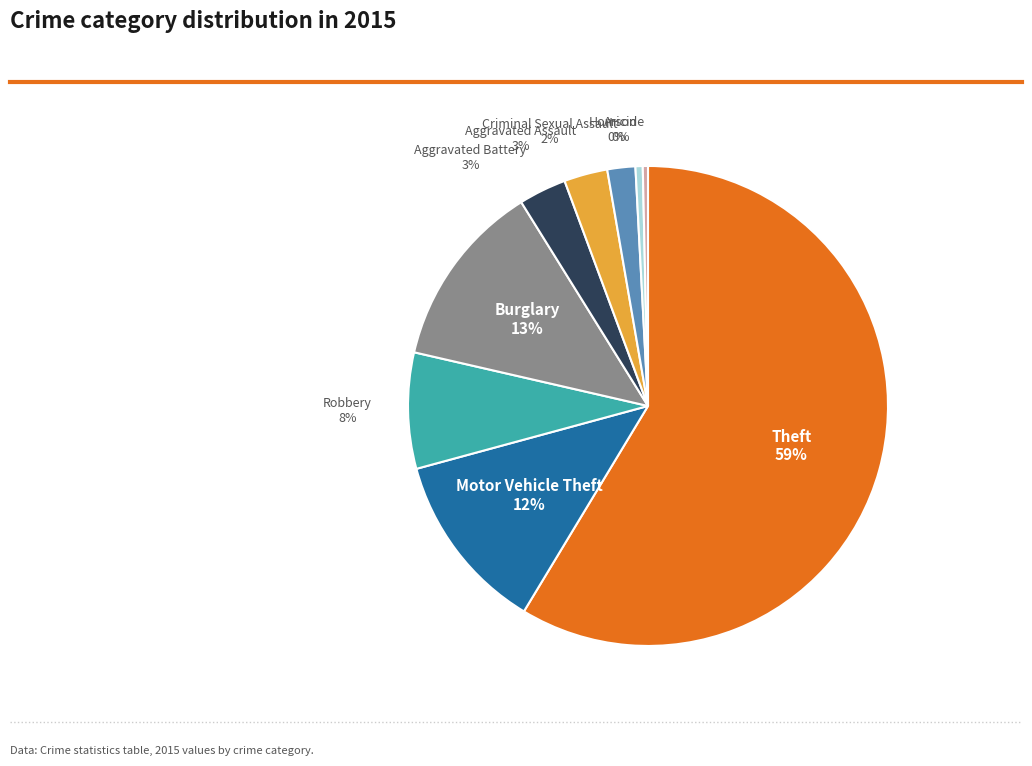

Is there any slice that represents more than half of the pie?

Yes